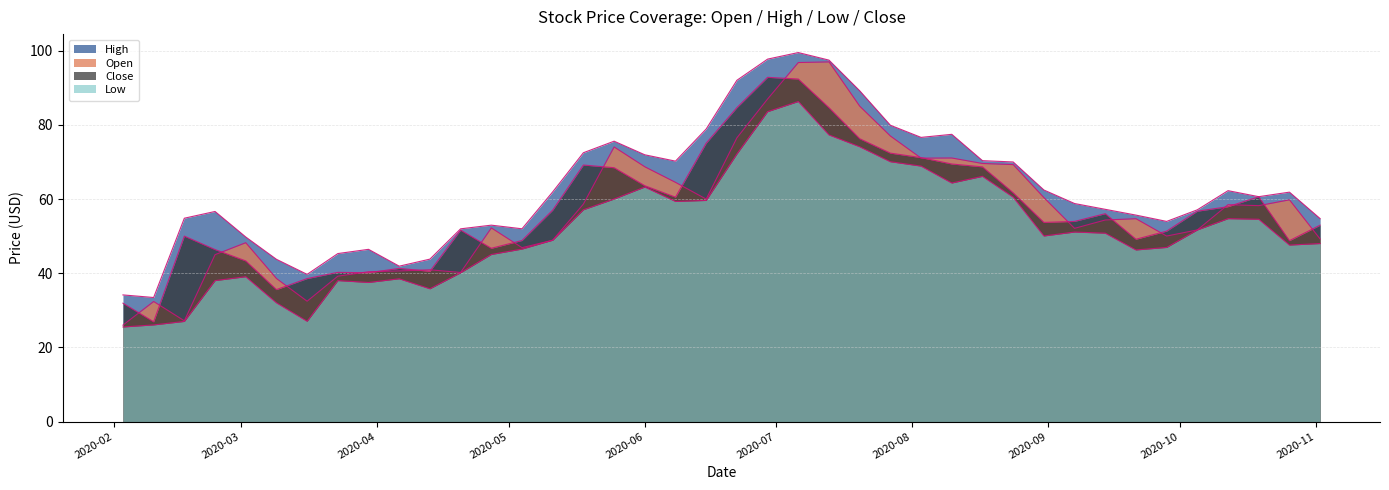

What is the difference between the maximum and minimum values in the Close series?

65.9